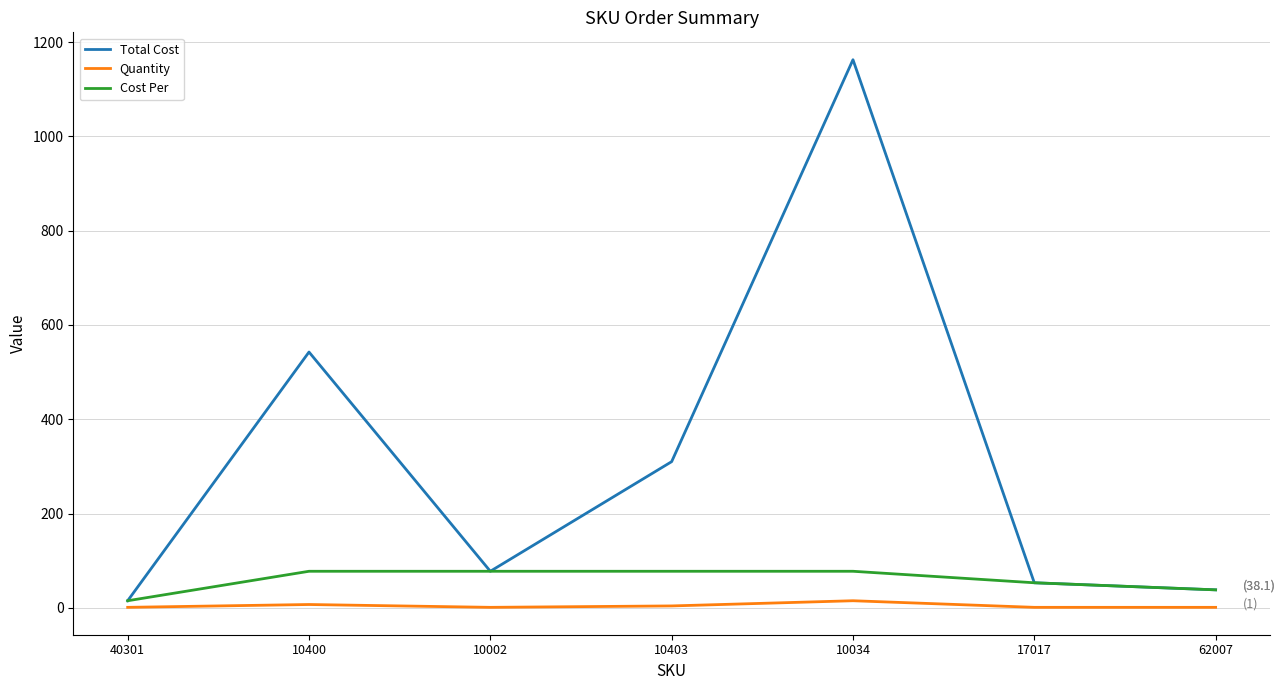

How many lines are shown in the chart?

3